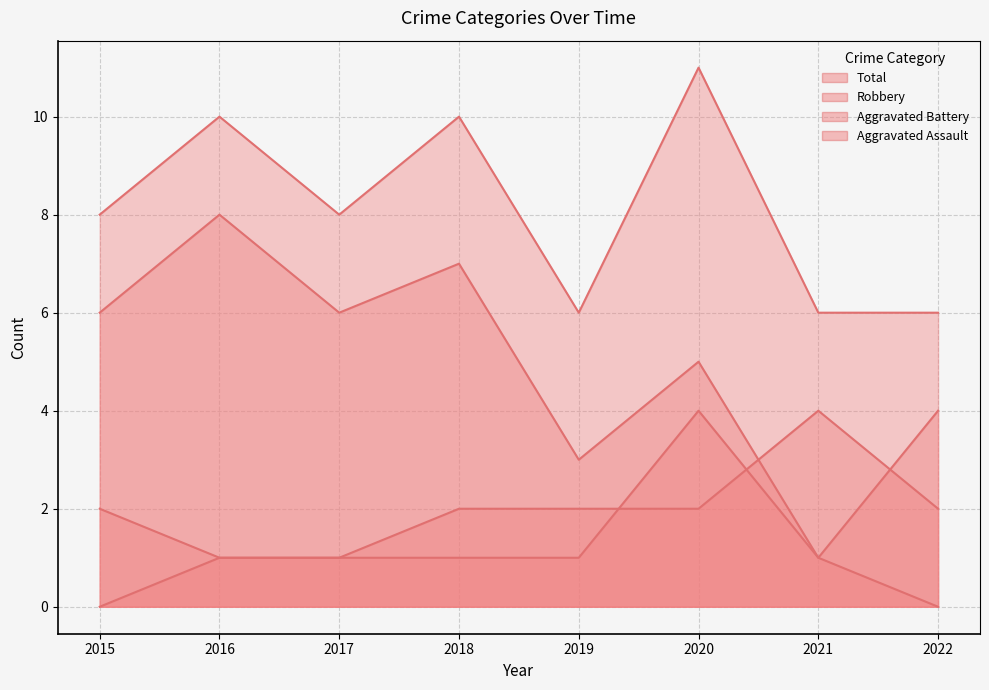

True or false: Robbery and Total cross at least once.

False